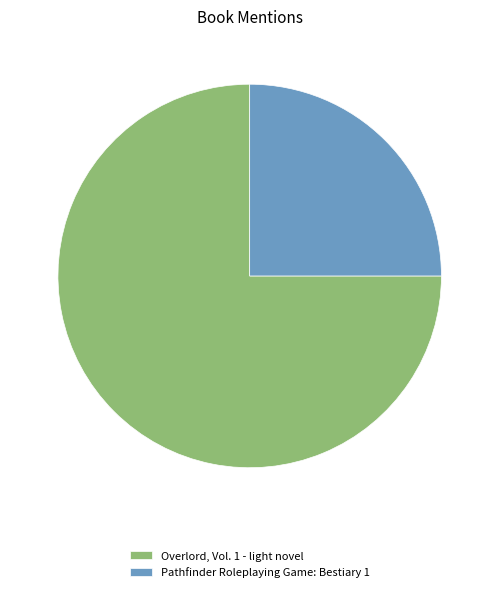

How many segments does this pie chart have?

2